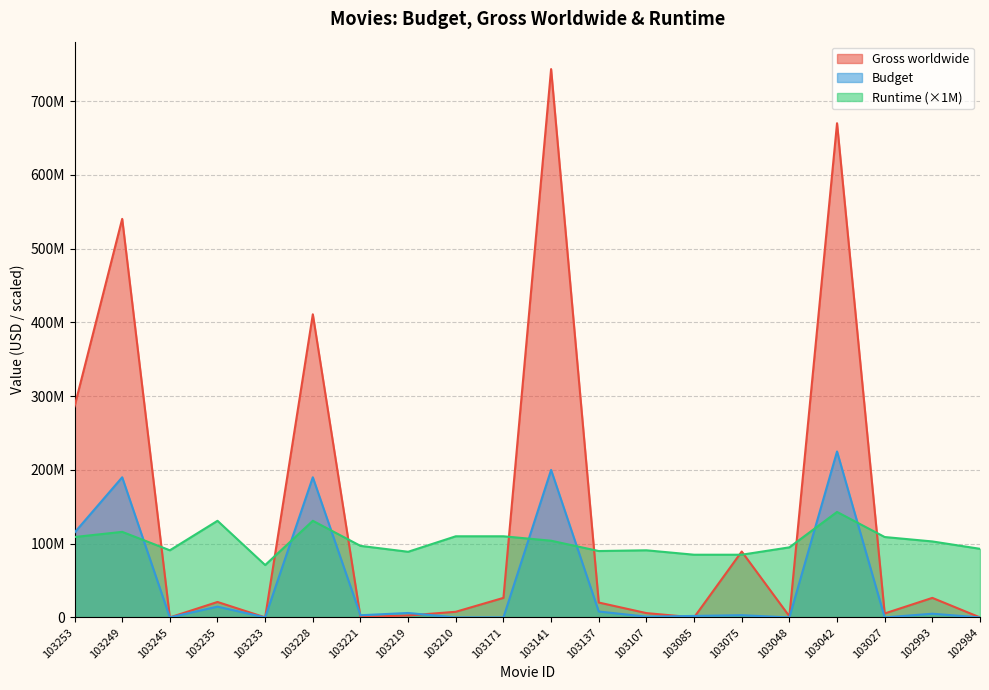

True or false: Gross worldwide has more than 2 points higher than both neighbors.

True